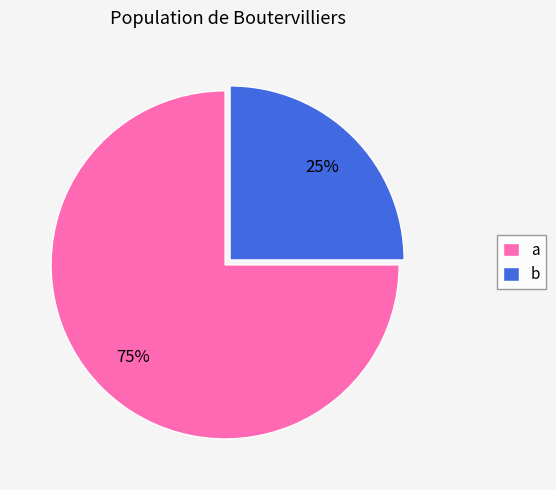

Rank the categories by value from lowest to highest.

b, a